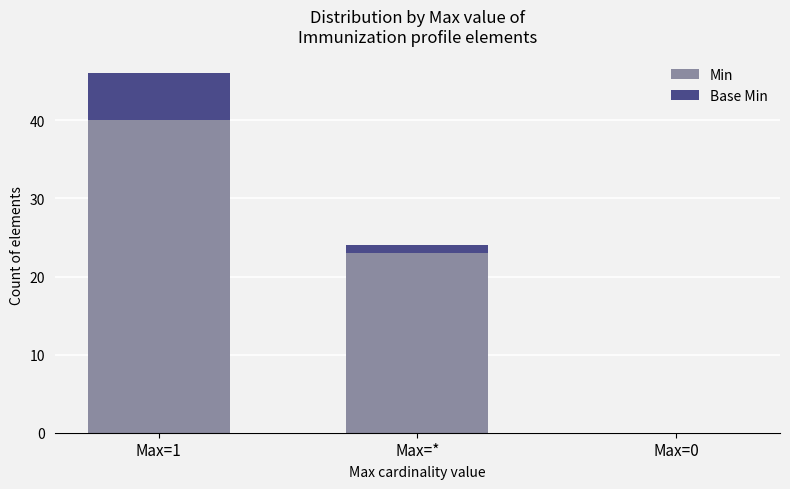

At which category is the sum across all series the highest?

Max=1